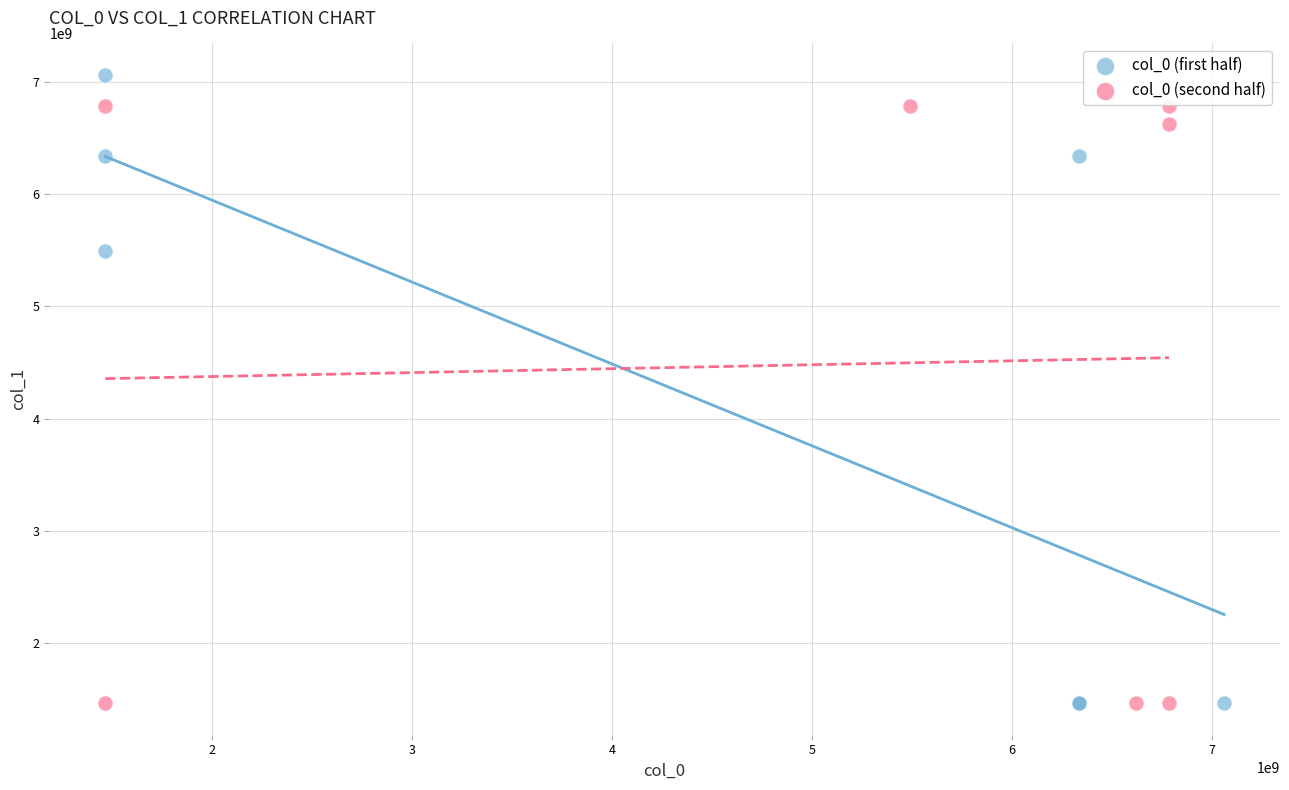

What are all the series names shown in the legend?

col_0 (first half), col_0 (second half)